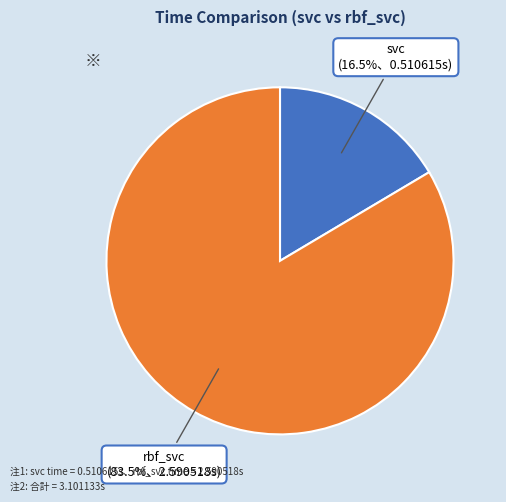

Does any single category account for the majority?

Yes